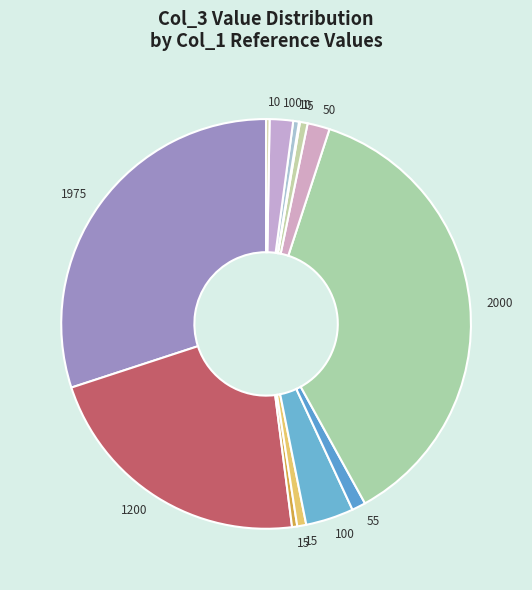

Which slice is the smallest?

1